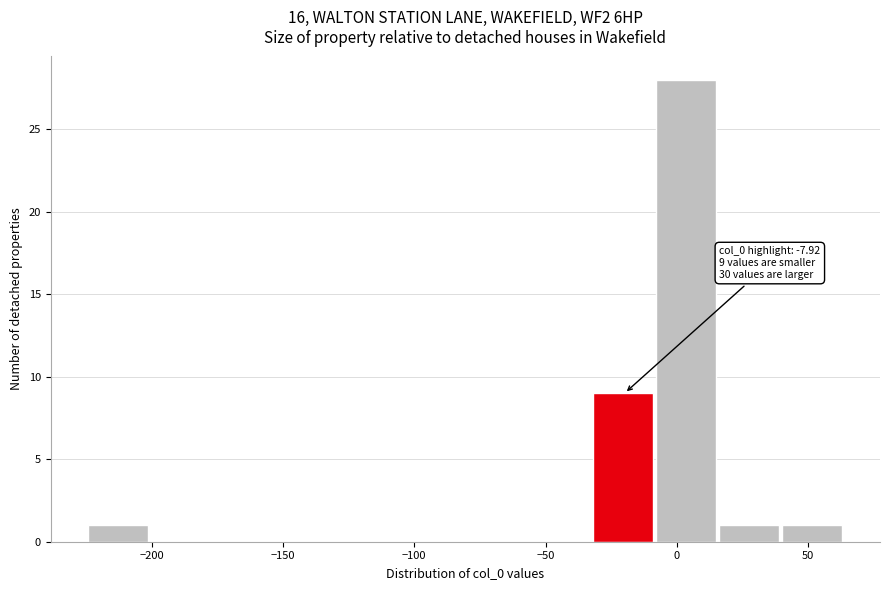

Over which range of the x-axis is the bar tallest?

-10 to 15